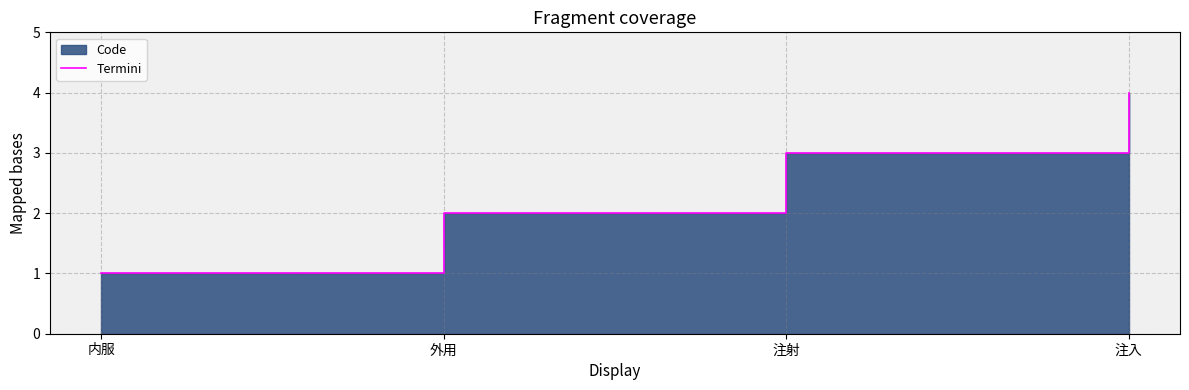

What is the difference between the values at 注入 and 注射?

1